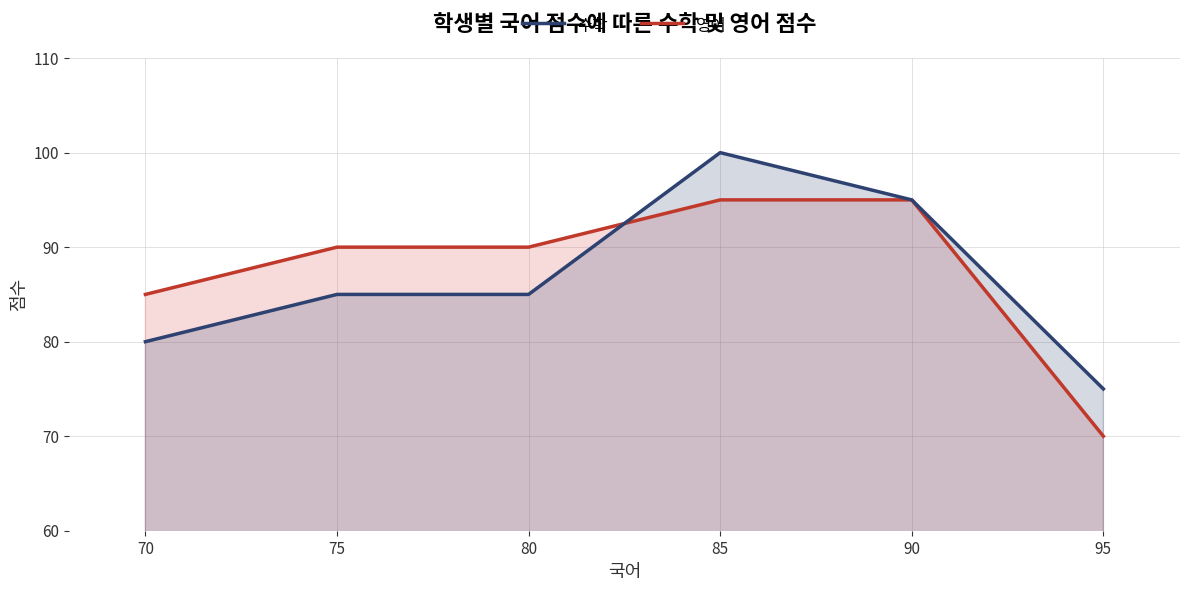

Between A and E, which series saw the biggest shift?

수학